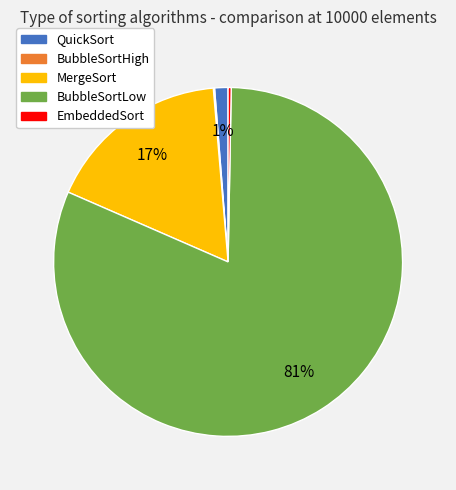

What is the majority slice?

BubbleSortLow